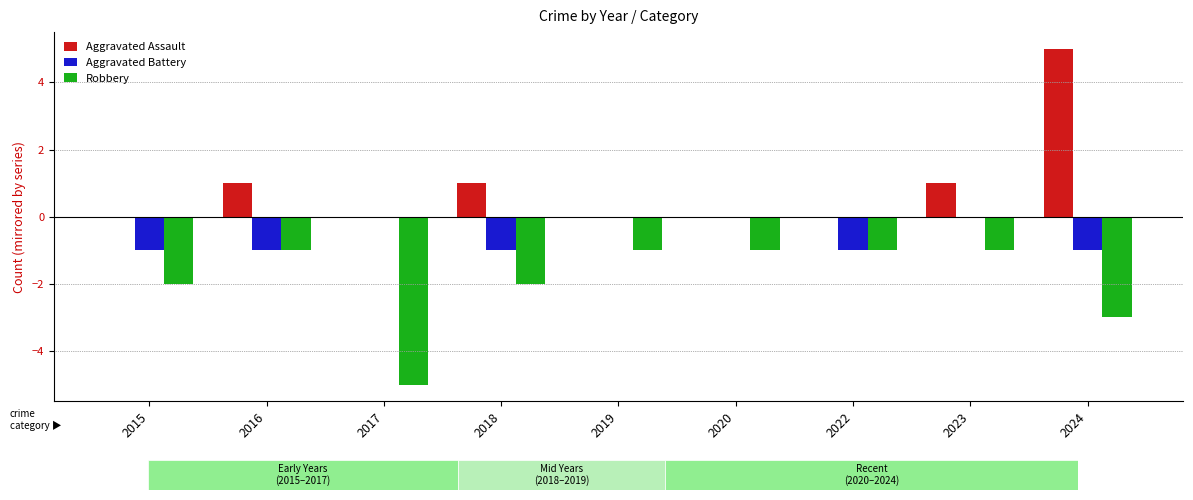

Which series has the widest spread of values?

Aggravated Assault